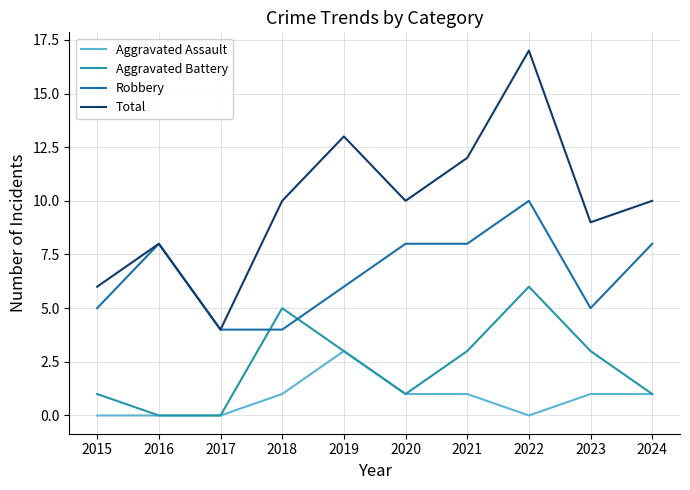

True or false: Aggravated Assault and Total intersect in this chart.

False